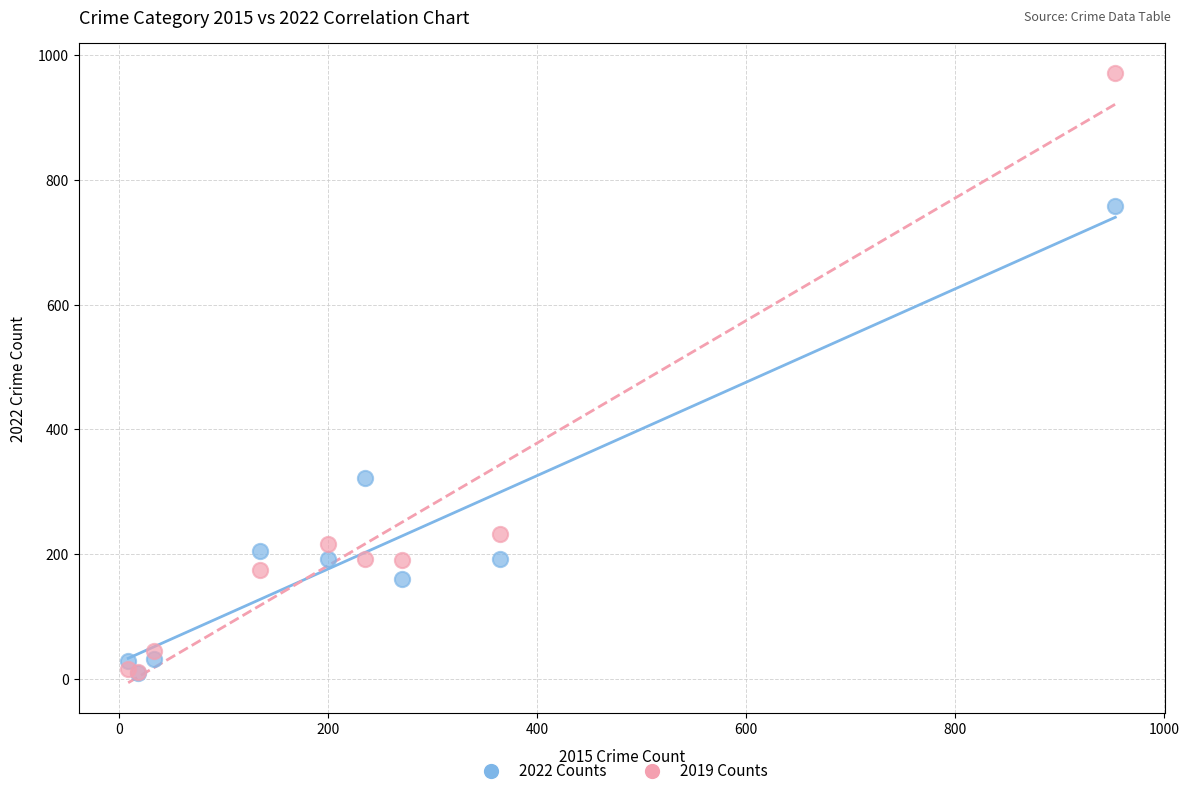

Across all series, what Y value is closest to 490?

322